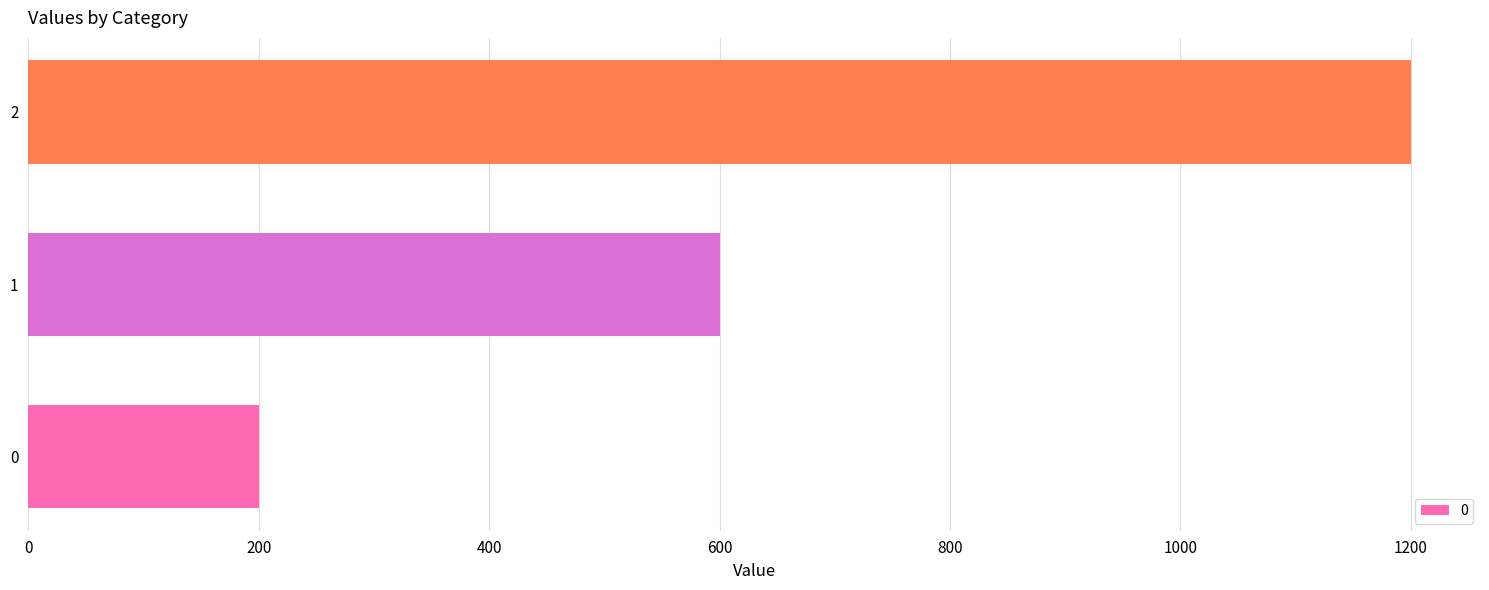

How many values are between 200 and 1200?

3